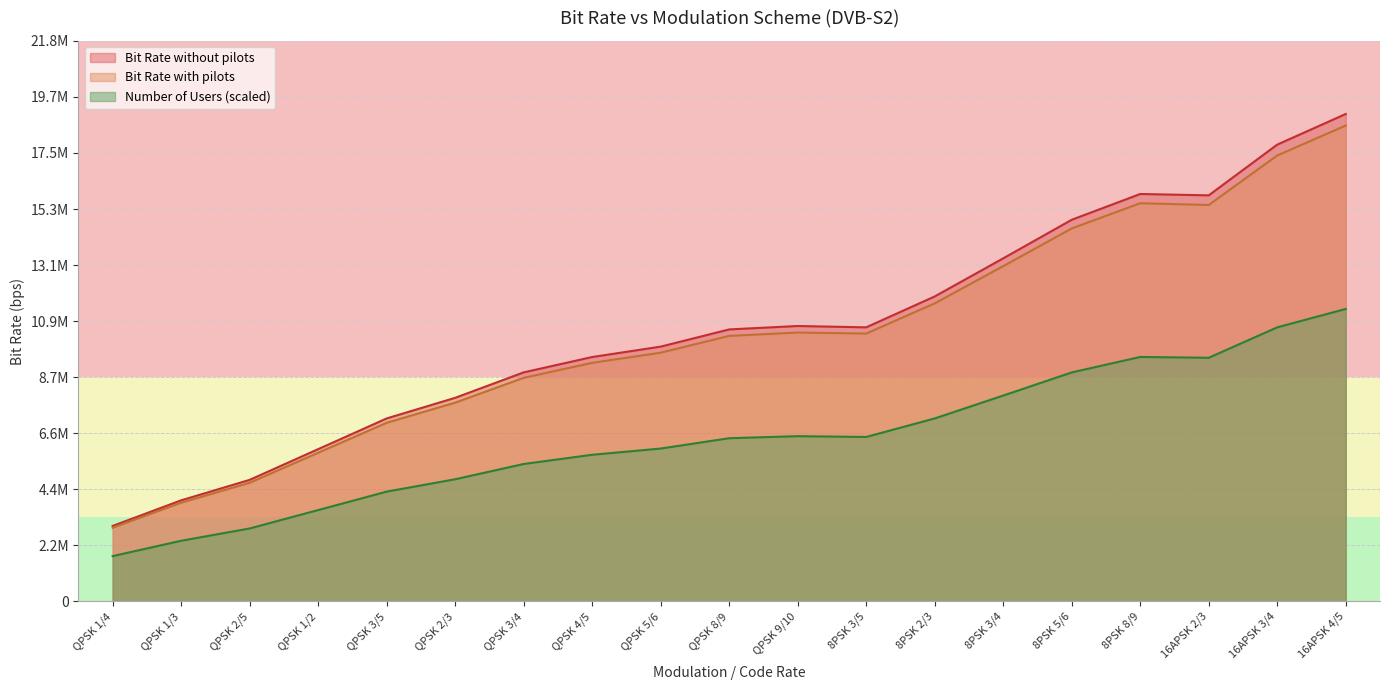

The Number of Users series shows 15508044.7 at 16APSK 2/3. True or false?

False